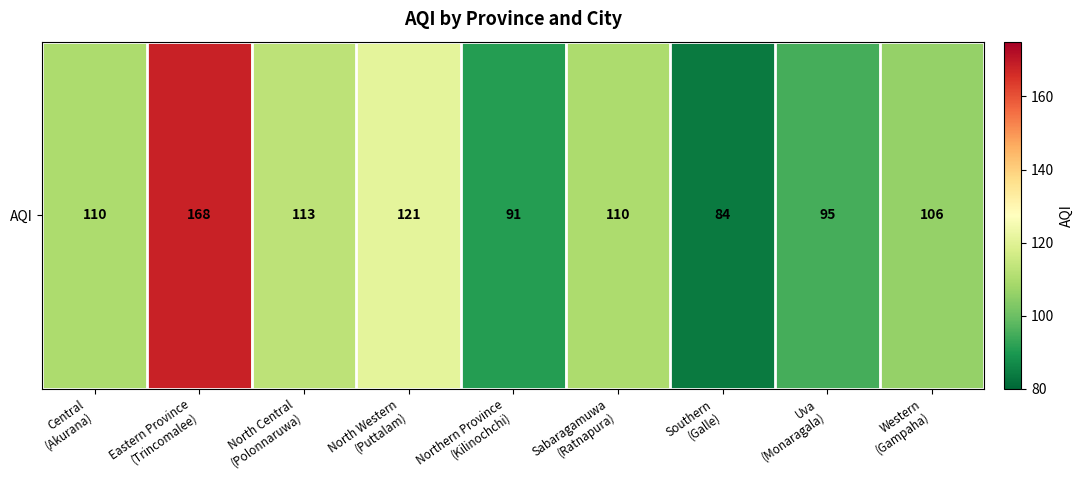

What is the ratio of the value at Western
(Gampaha) to the value at North Central
(Polonnaruwa)?

0.9